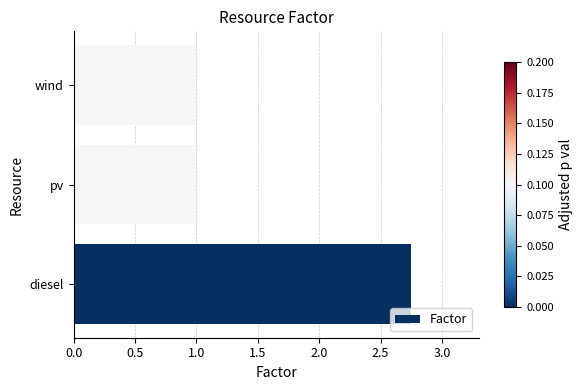

The value at wind is 1.0. True or false?

True